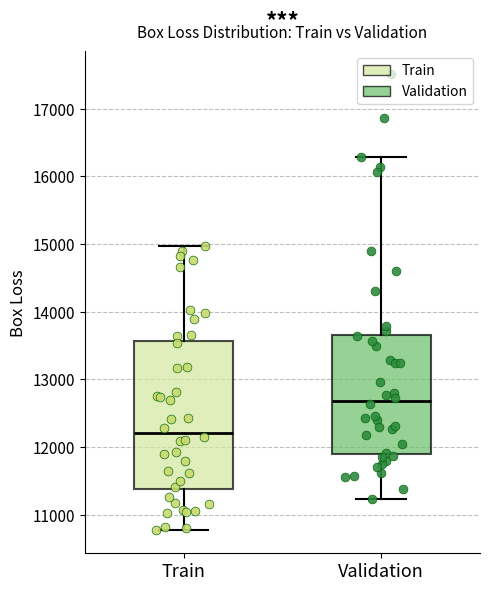

Which box's median line is the lowest?

Train